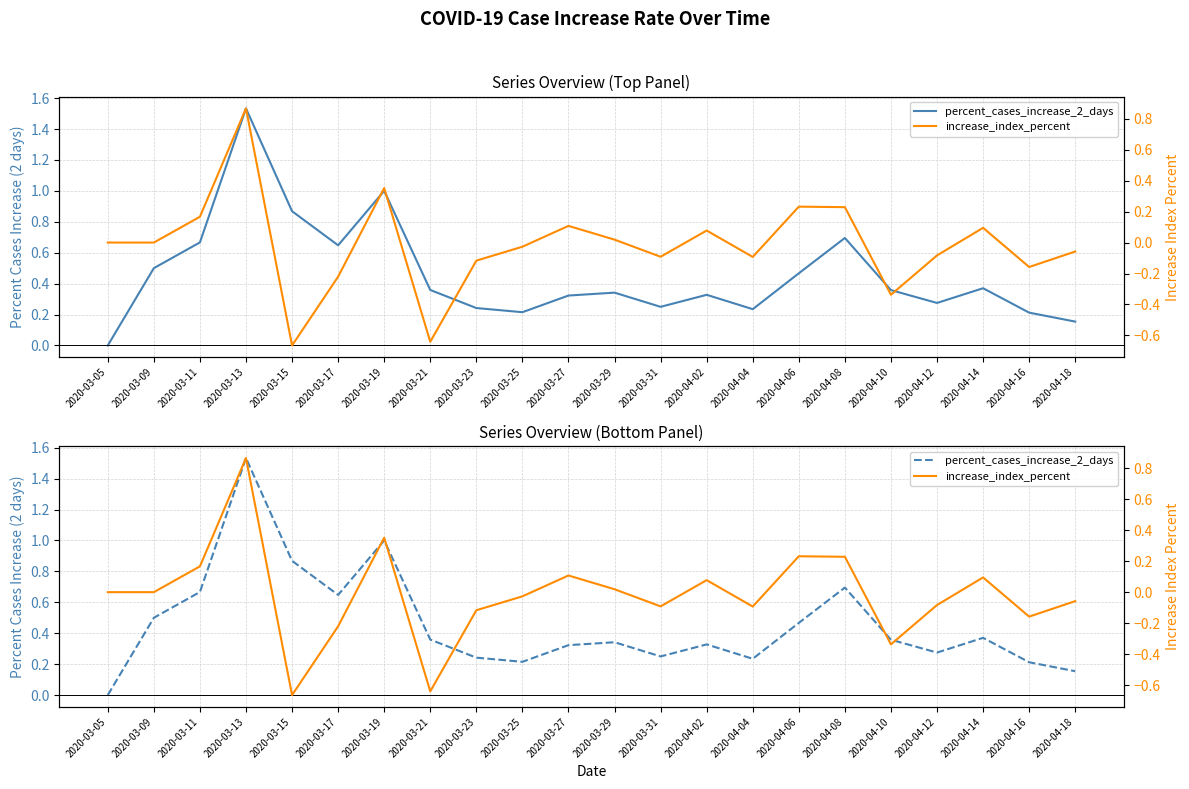

Is the value of percent_cases_increase_2_days at 2020-04-18 greater than the value of increase_index_percent at 2020-04-10?

Yes